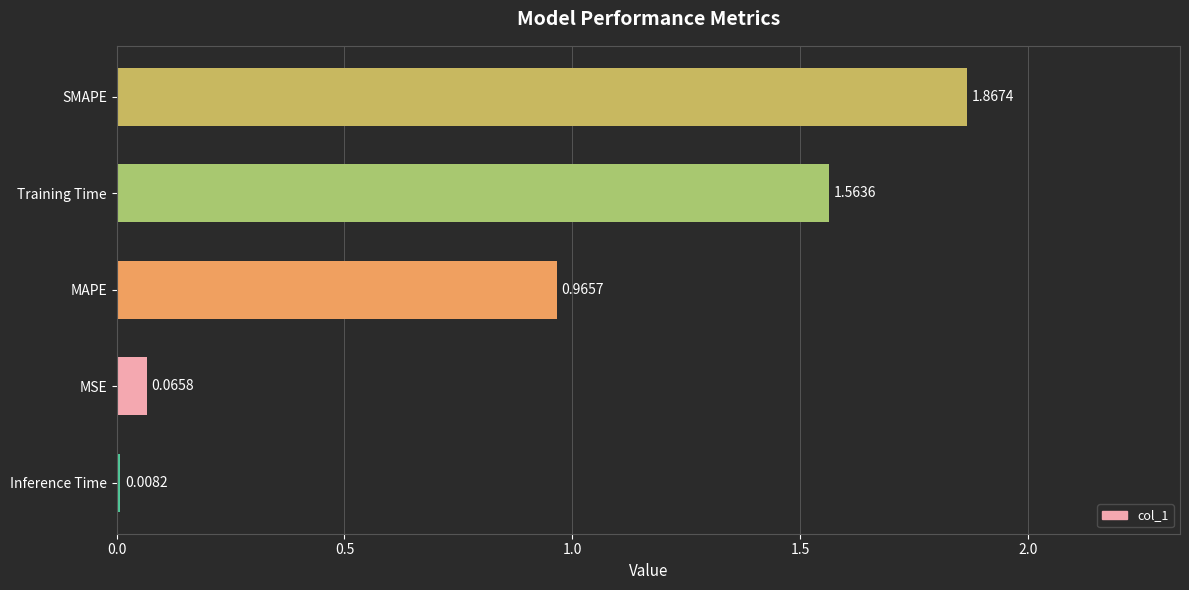

Which category has the highest value across all series?

SMAPE